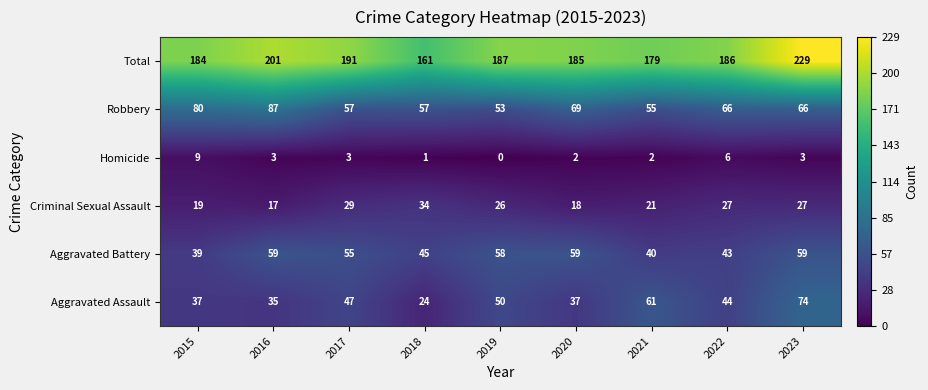

Between 2019 and 2021, which series saw the biggest shift?

Aggravated Battery